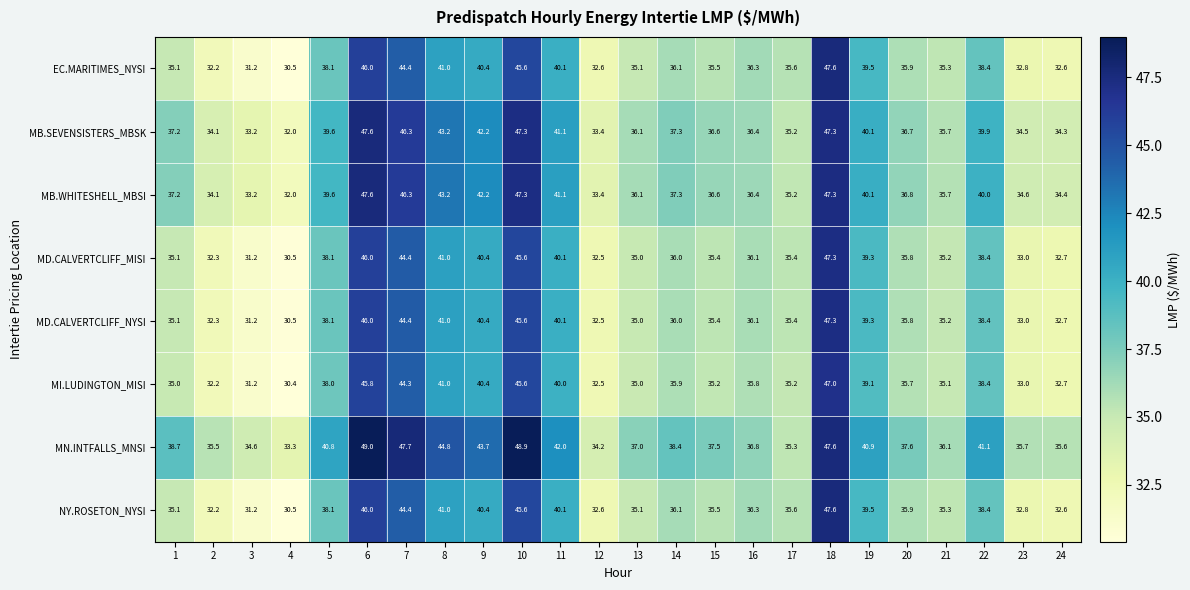

What is the difference between the second highest and minimum values in the NY.ROSETON_NYSI series?

15.5